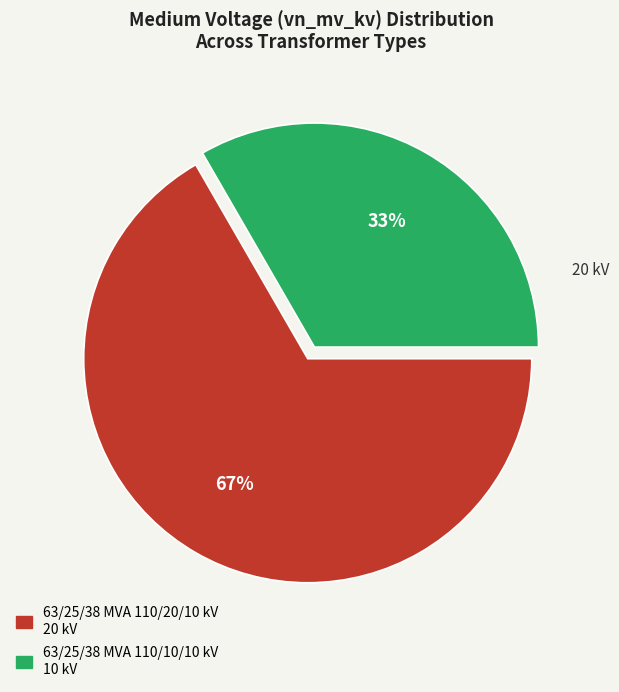

What percentage is the 63/25/38 MVA 110/10/10 kV slice, to the nearest percent?

33%